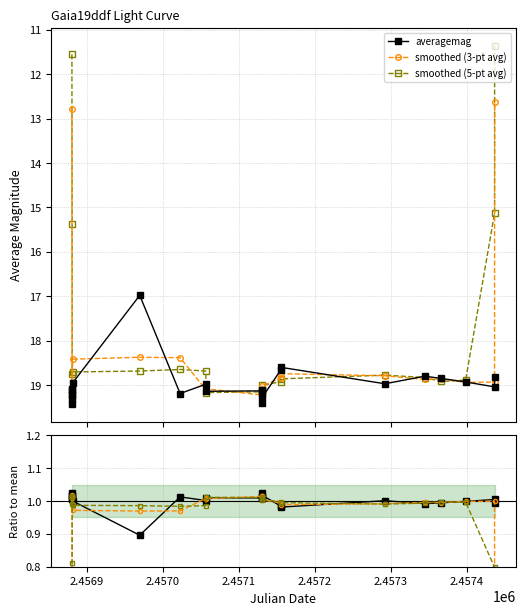

How many intersections are there between ratio and ratio smooth5?

12